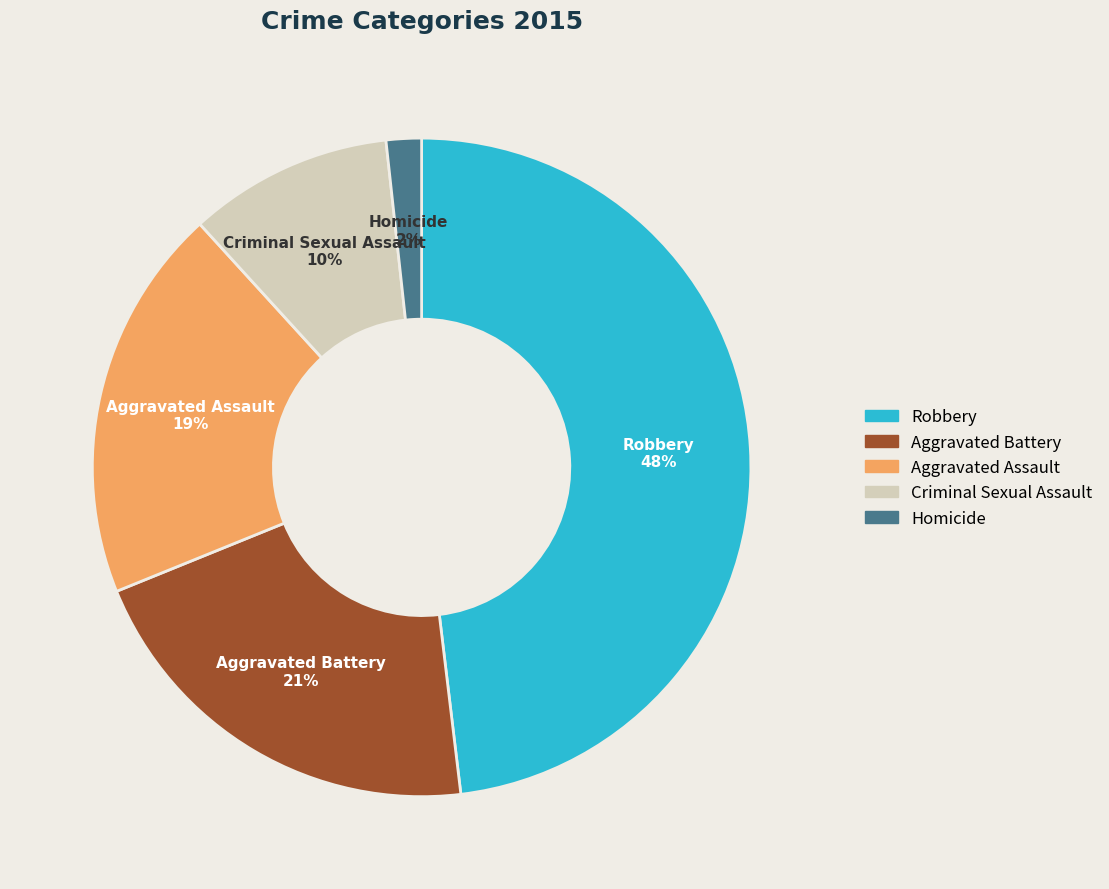

What is the largest slice in the pie chart?

Robbery